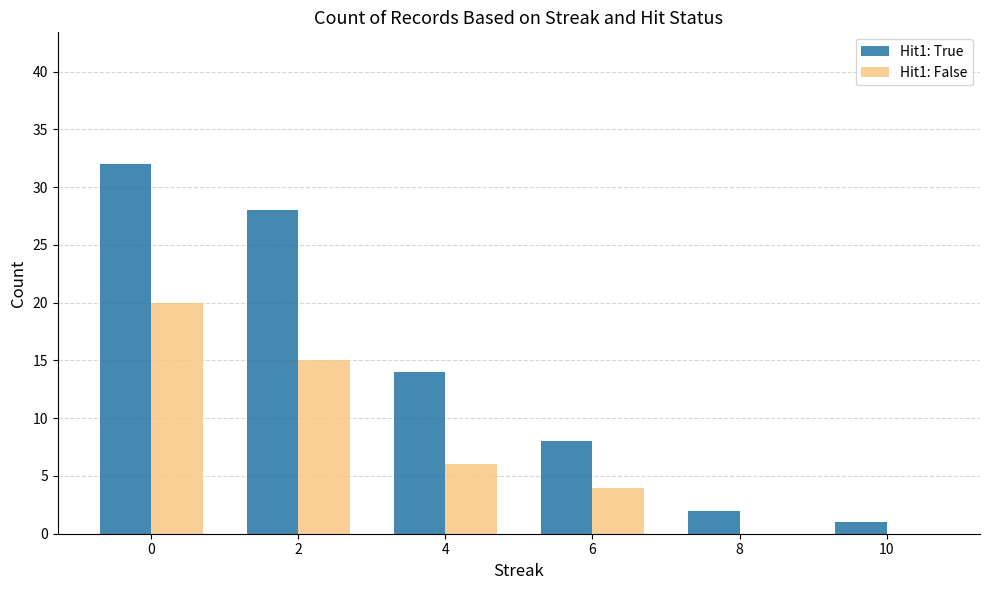

What are all the series names shown in the legend?

Hit1: True, Hit1: False